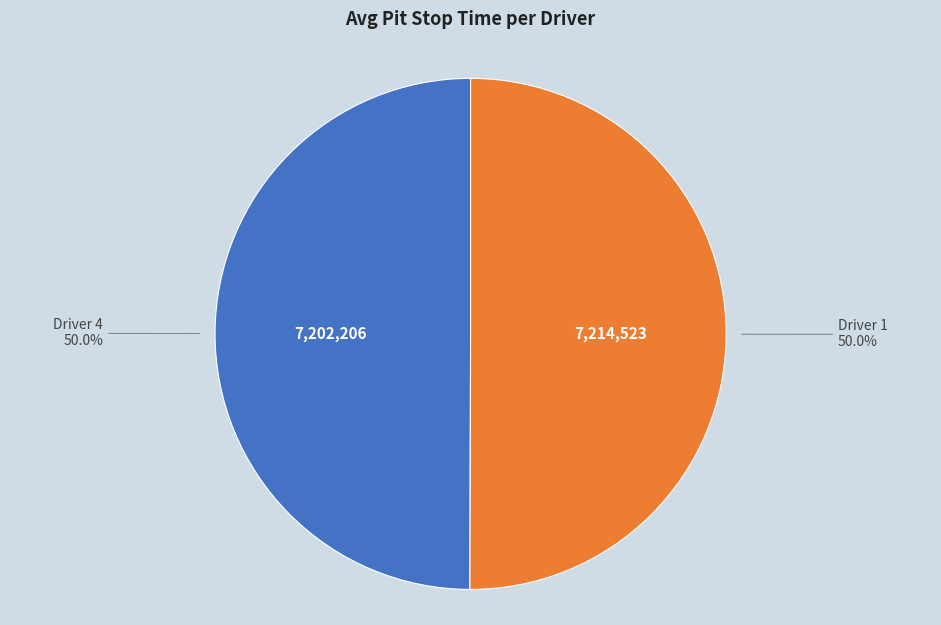

Count the number of slices in the pie.

2